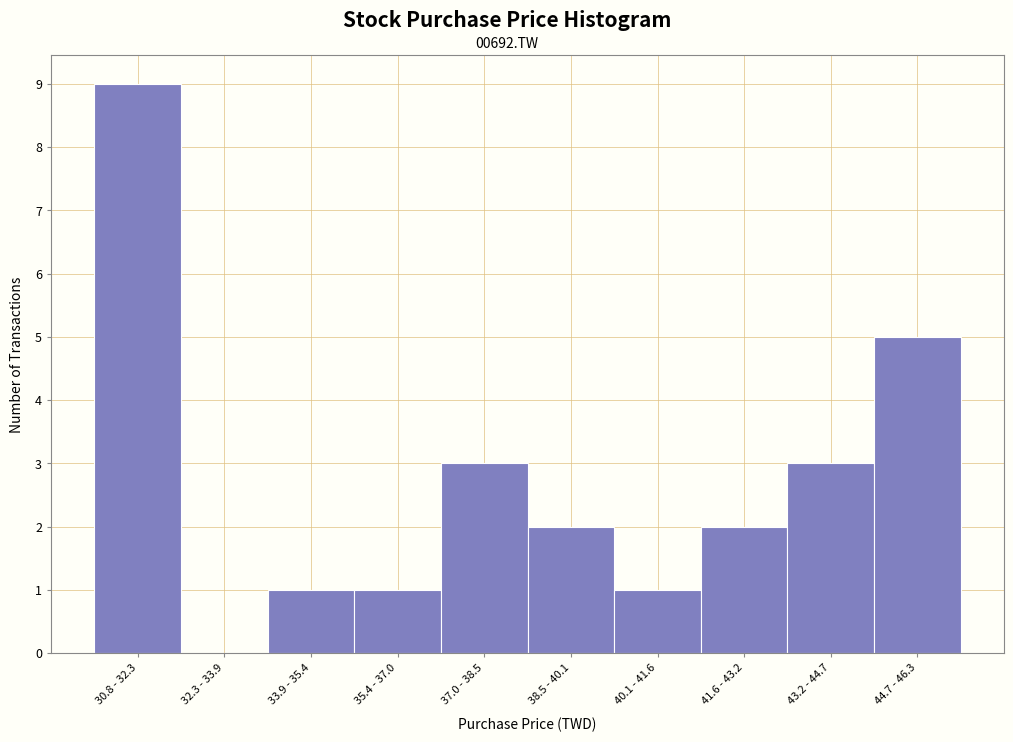

Reading left to right, what are all the values shown in this chart?

30.8 - 32.3=9	32.3 - 33.9=0	33.9 - 35.4=1	35.4 - 37.0=1	37.0 - 38.5=3	38.5 - 40.1=2	40.1 - 41.6=1	41.6 - 43.2=2	43.2 - 44.7=3	44.7 - 46.3=5